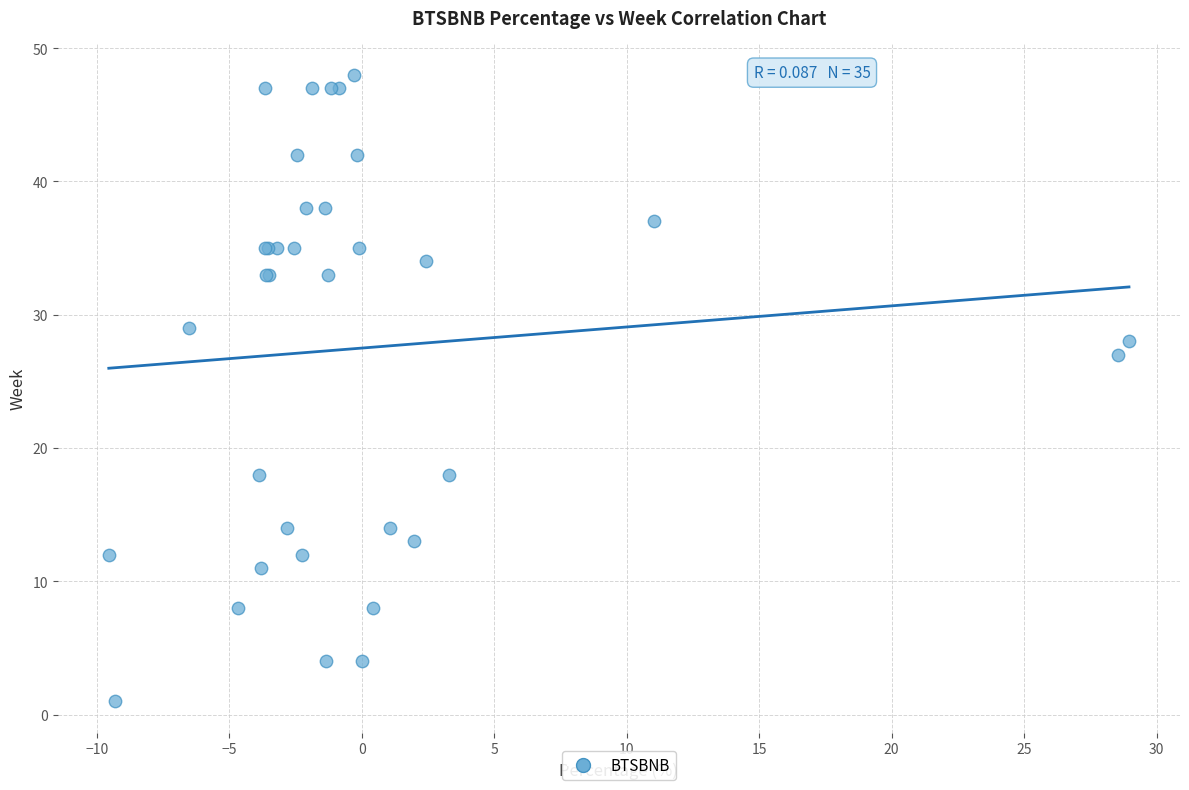

What Y value in the scatter plot is closest to 24?

27